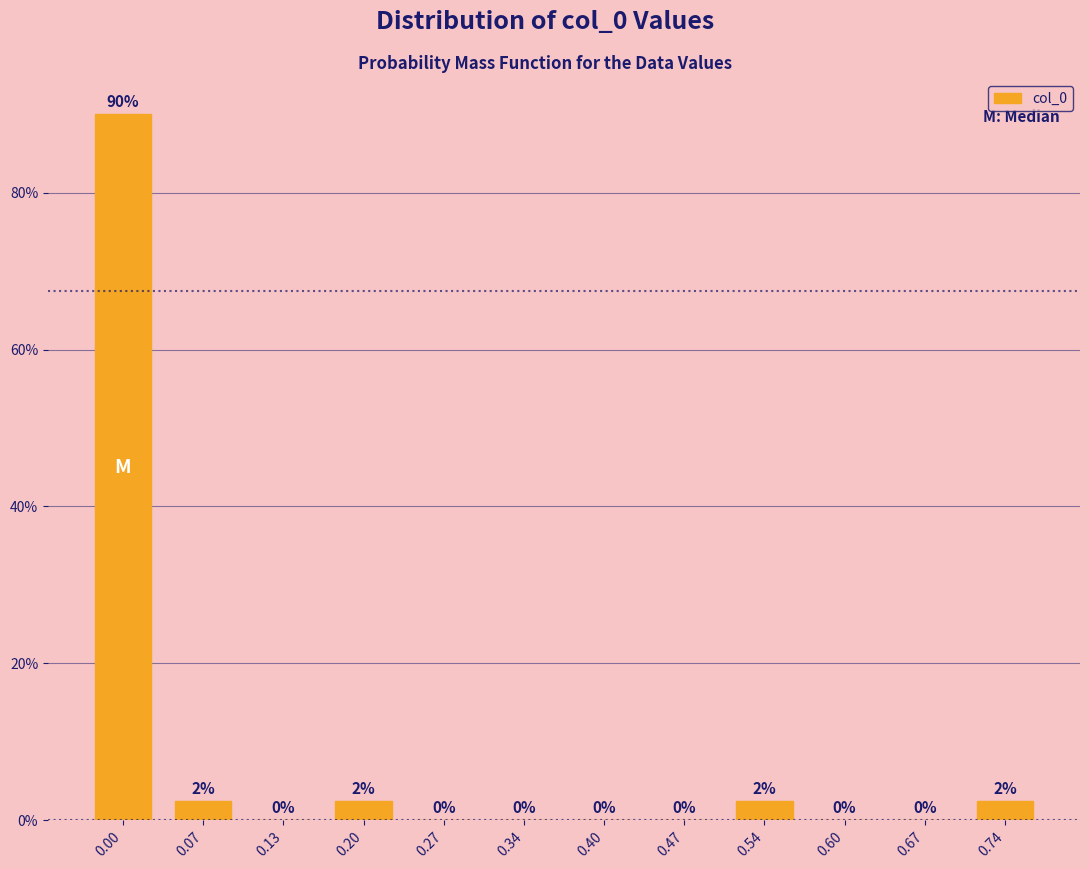

Read the value at 0.07.

2.5